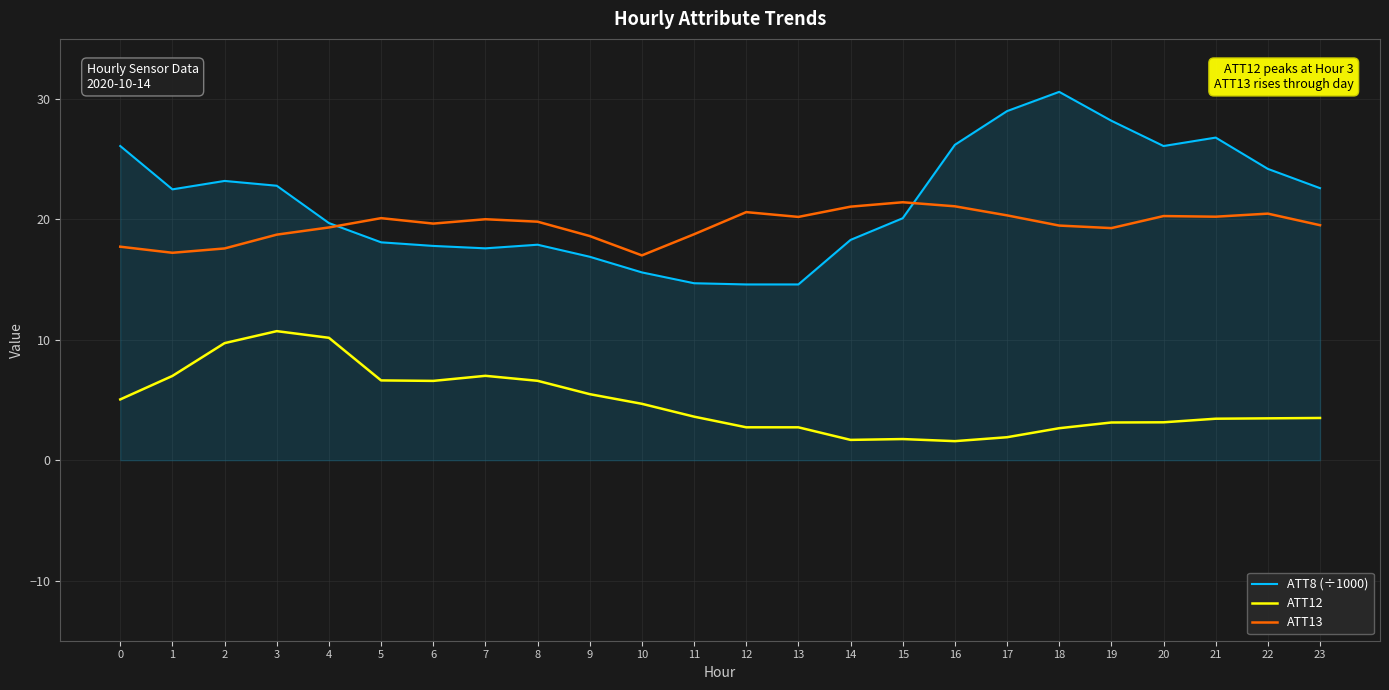

What is the approximate value of ATT13 at 4?

19.3